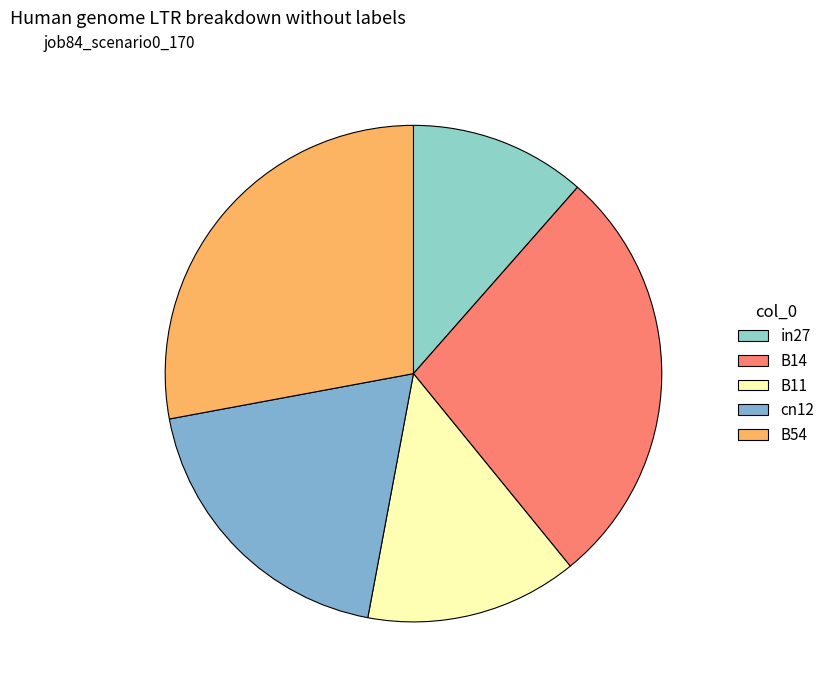

True or false: B14 accounts for 21% of the total.

False